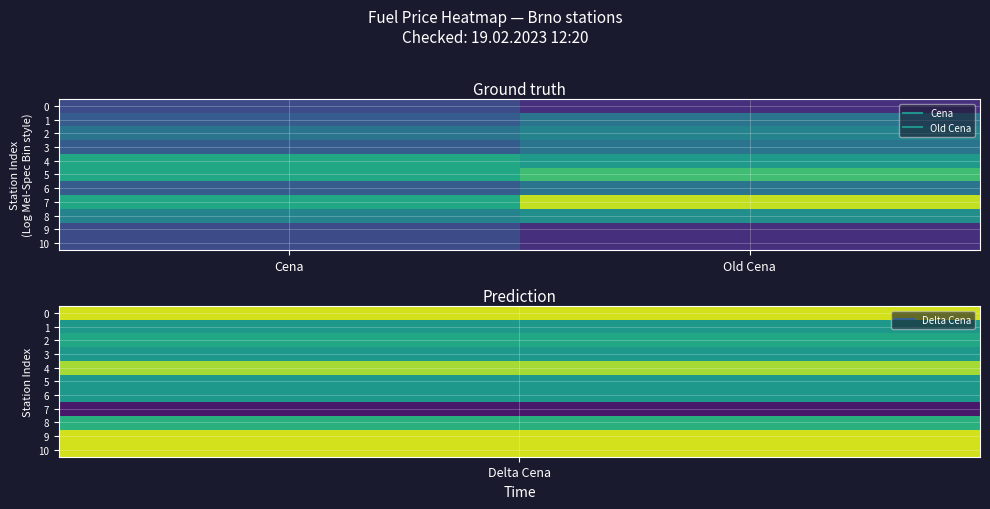

Reading right to left, list all the values displayed in this chart.

0: Old Cena=35.9	Cena=36.5
1: Old Cena=37.5	Cena=36.9
2: Old Cena=37.9	Cena=37.5
3: Old Cena=37.5	Cena=36.9
4: Old Cena=38.5	Cena=38.9
5: Old Cena=39.5	Cena=38.9
6: Old Cena=37.5	Cena=36.9
7: Old Cena=40.9	Cena=38.9
8: Old Cena=38.2	Cena=37.9
9: Old Cena=35.9	Cena=36.5
10: Old Cena=35.9	Cena=36.5